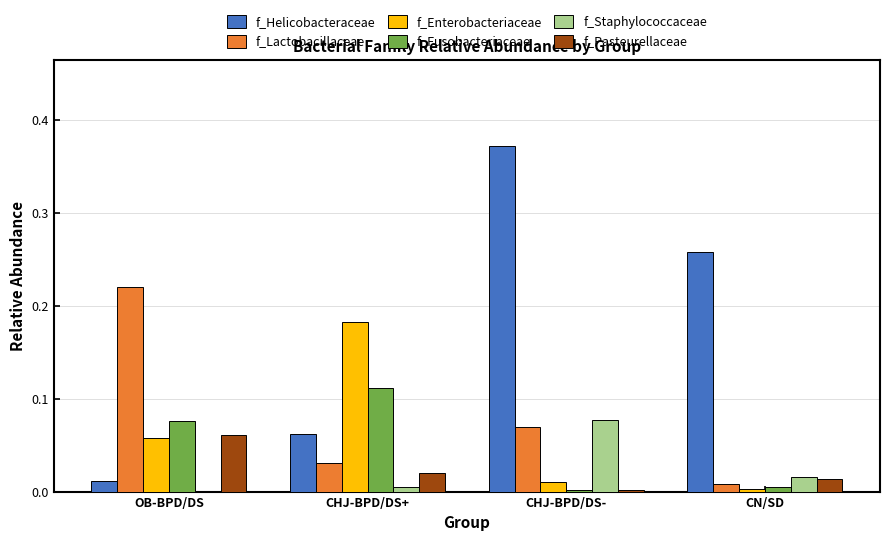

What are all the series names shown in the legend?

f_Helicobacteraceae, f_Lactobacillaceae, f_Enterobacteriaceae, f_Fusobacteriaceae, f_Staphylococcaceae, f_Pasteurellaceae